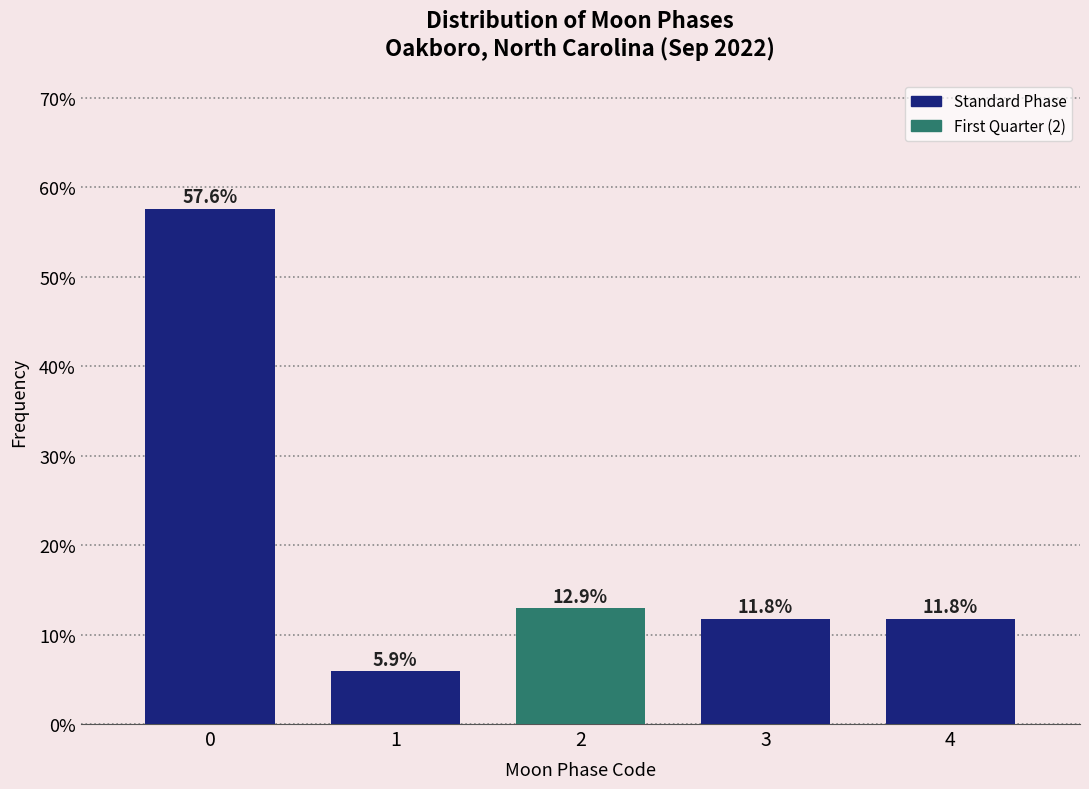

Reading left to right, extract all data points from this chart.

57.6	5.9	12.9	11.8	11.8